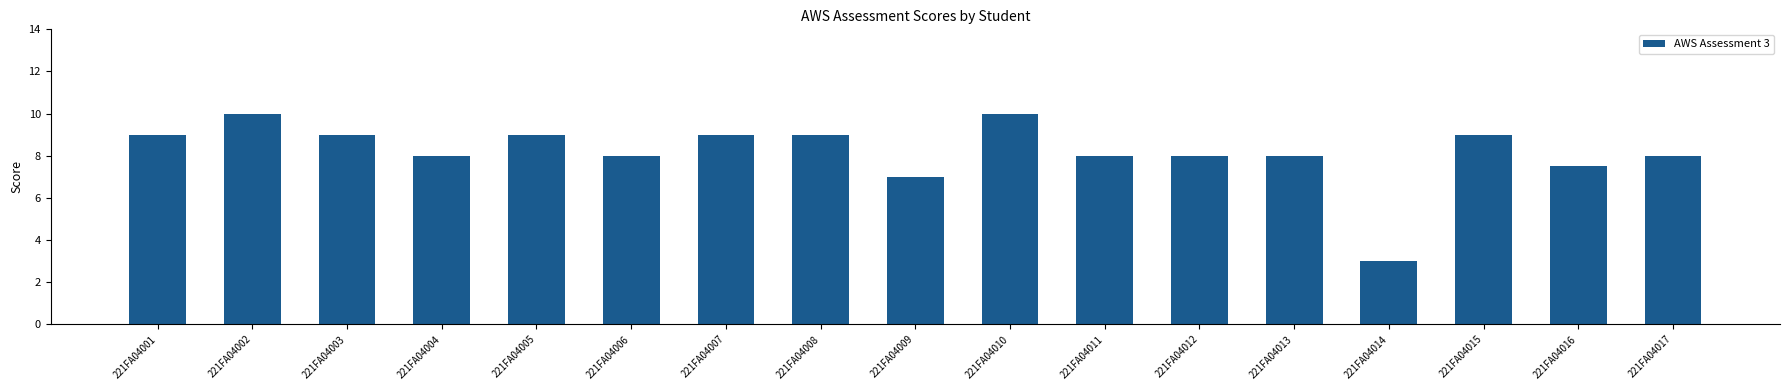

Between 221FA04013 and 221FA04015, which is larger?

221FA04015